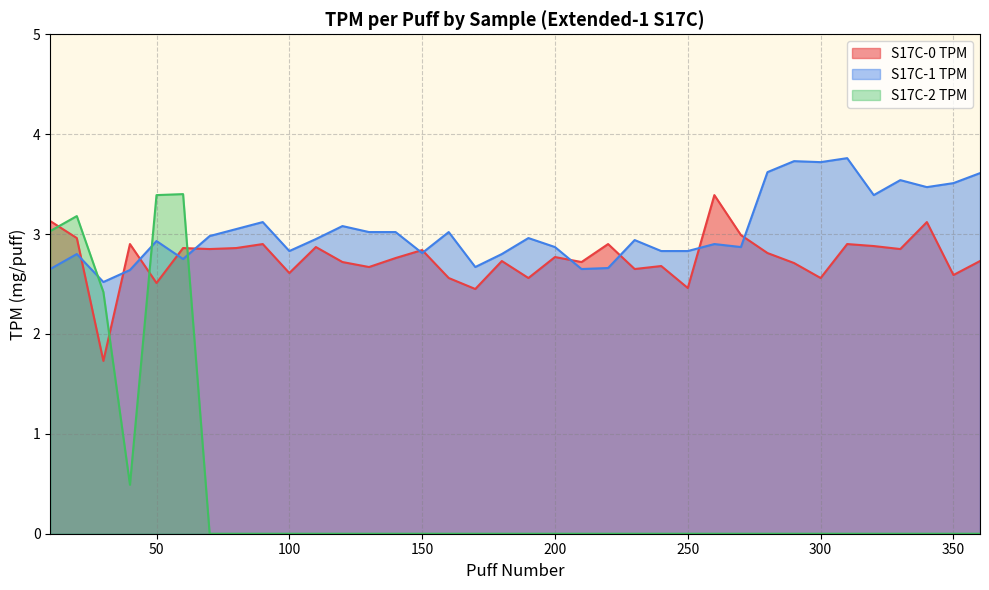

What is the sum of the S17C-2 TPM values at 40 and 260?

0.5